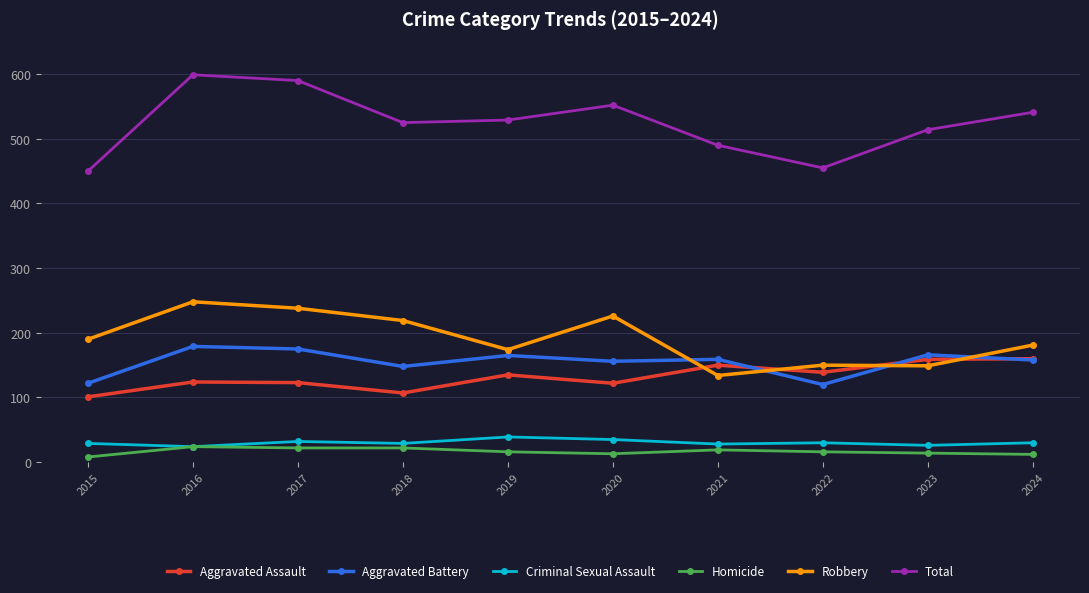

At which category does Aggravated Assault reach its first local valley?

2018